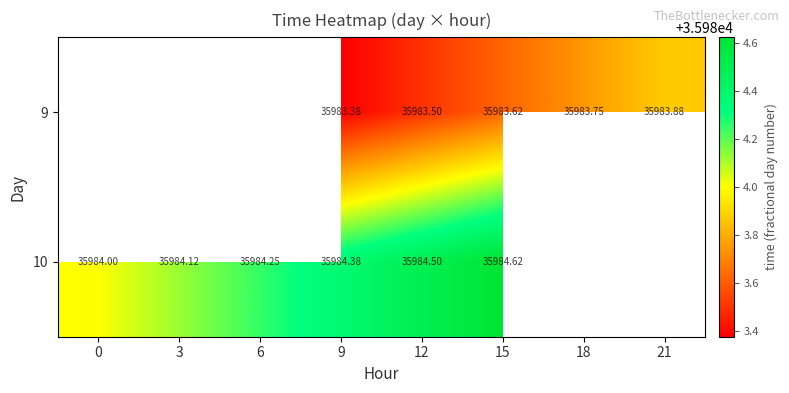

How many categories are shown in the chart?

8